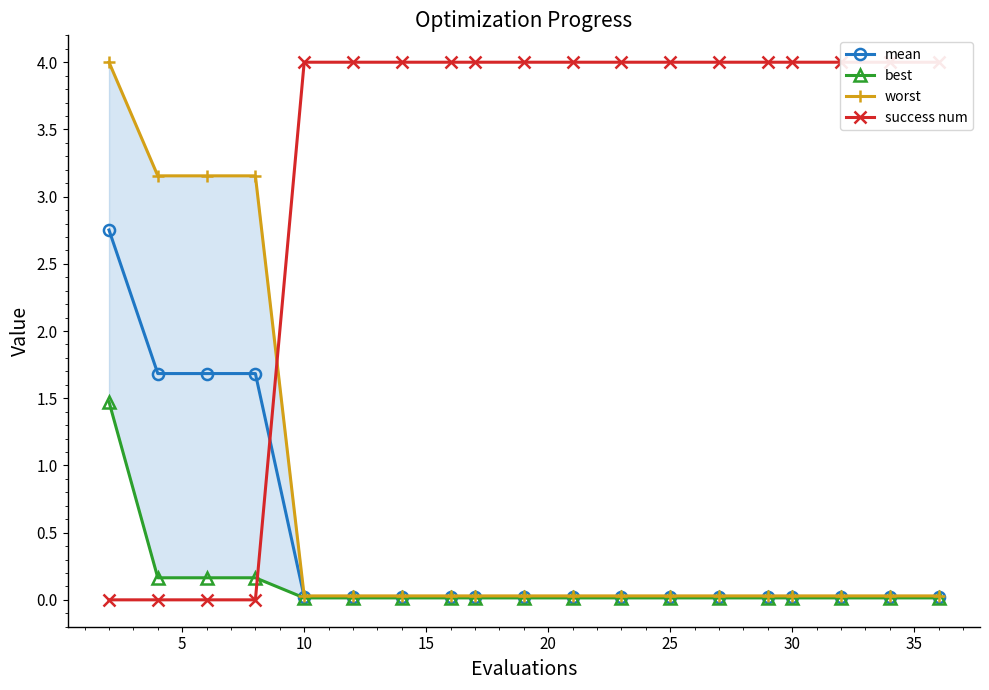

The mean series shows 0.0 at 25. True or false?

True